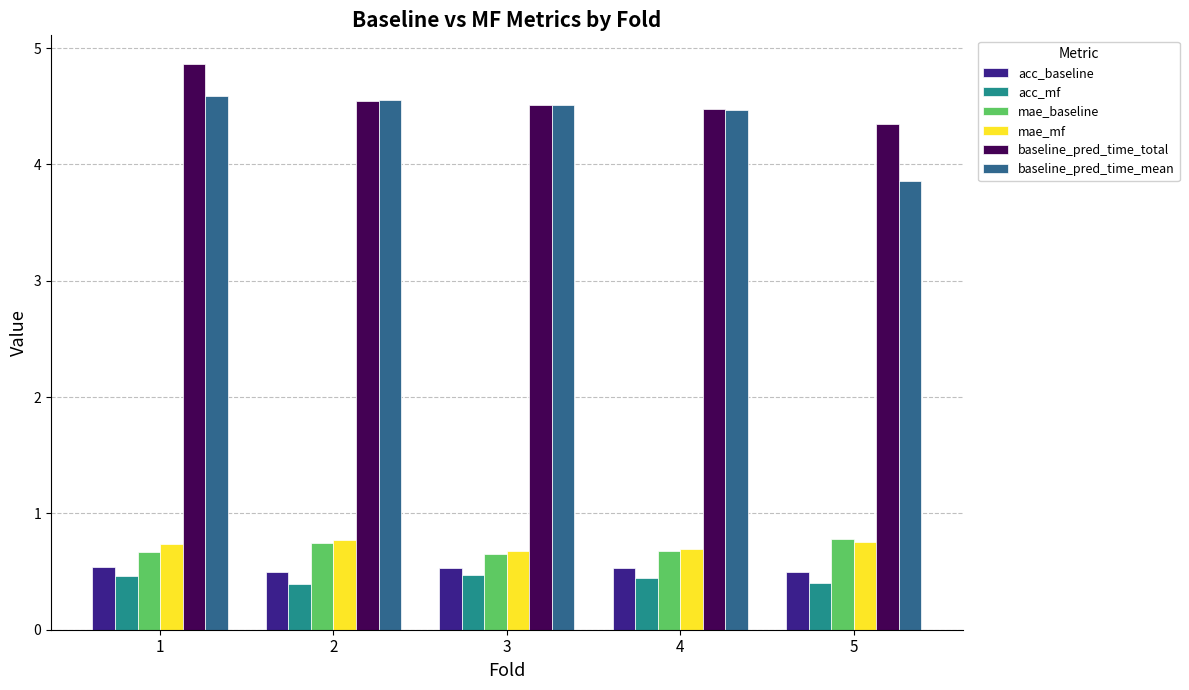

What is the difference between the highest and lowest values at 2?

4.2